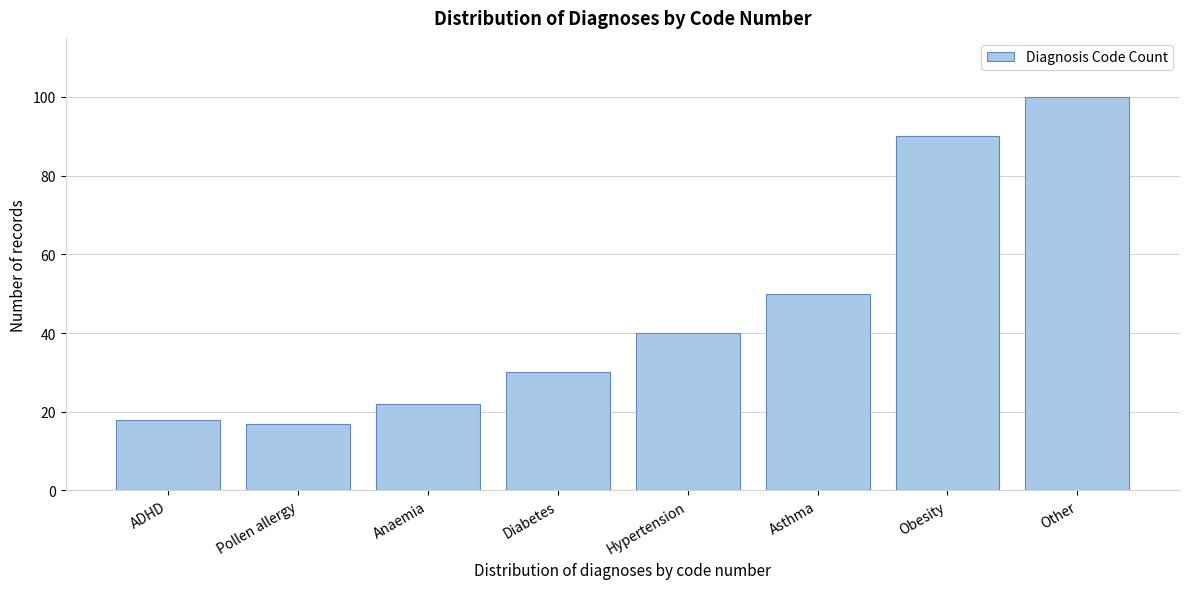

Reading left to right, list all the values displayed in this chart.

ADHD=18	Pollen allergy=17	Anaemia=22	Diabetes=30	Hypertension=40	Asthma=50	Obesity=90	Other=100